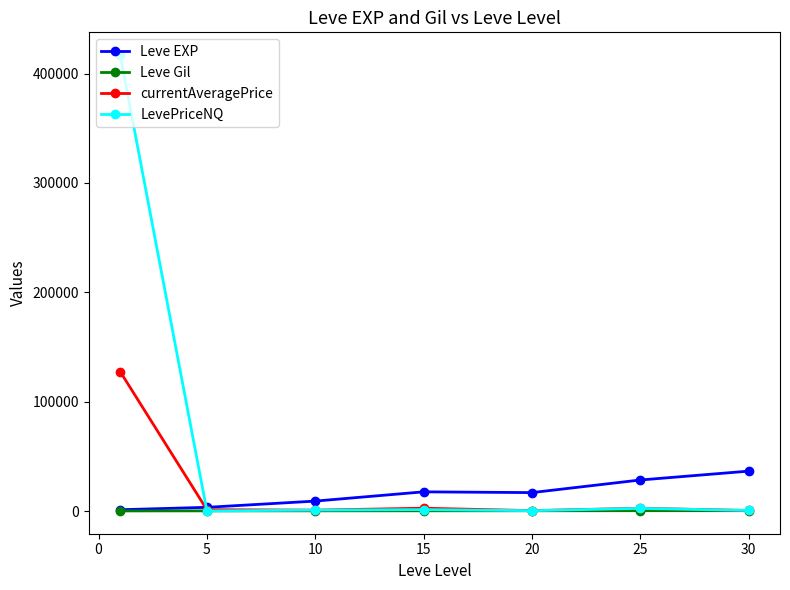

How many data points does each series have?

7